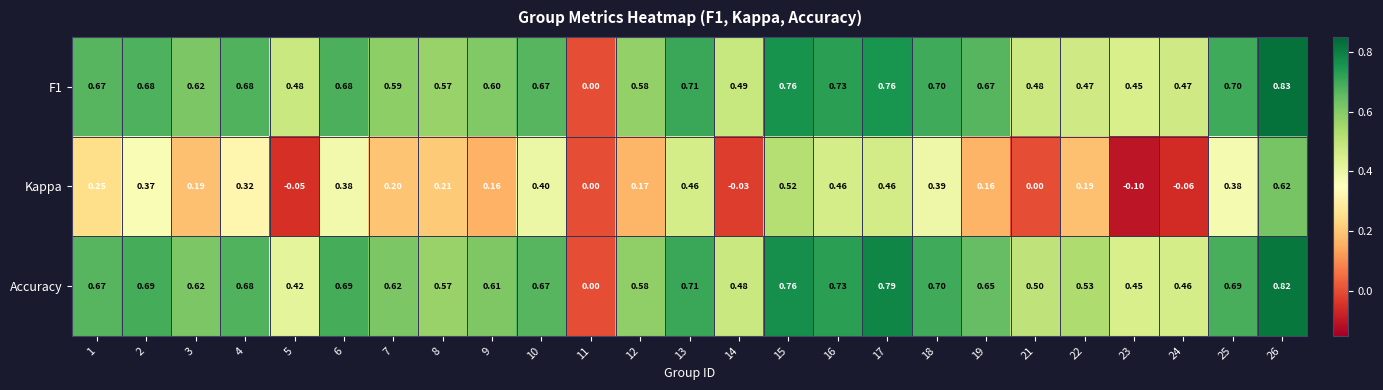

Which series changed the most between 6 and 24?

Kappa